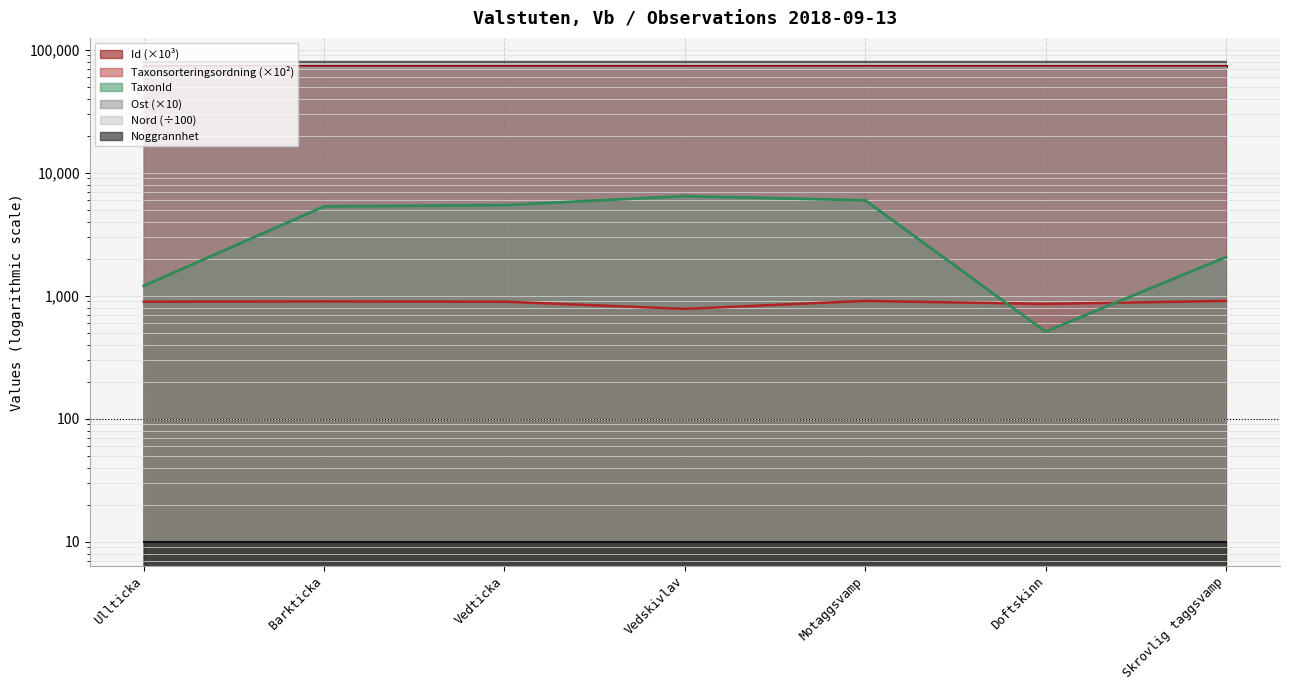

What is the minimum value for Ost?

79628.0